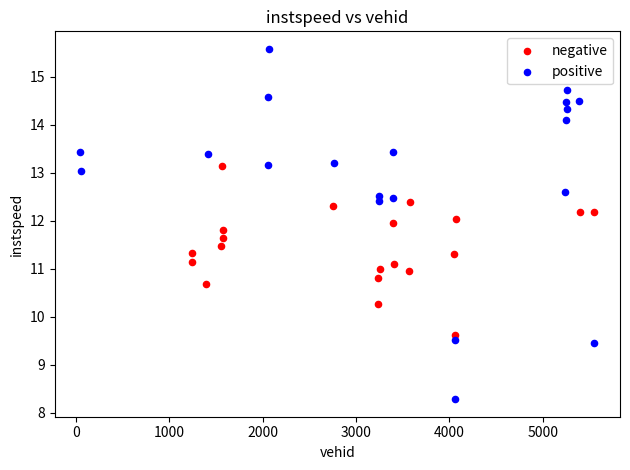

What are all the series names shown in the legend?

negative, positive